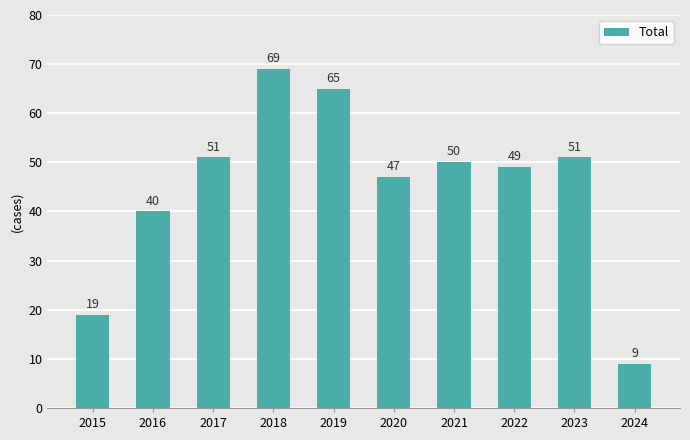

What is the difference between the second highest and minimum values?

56